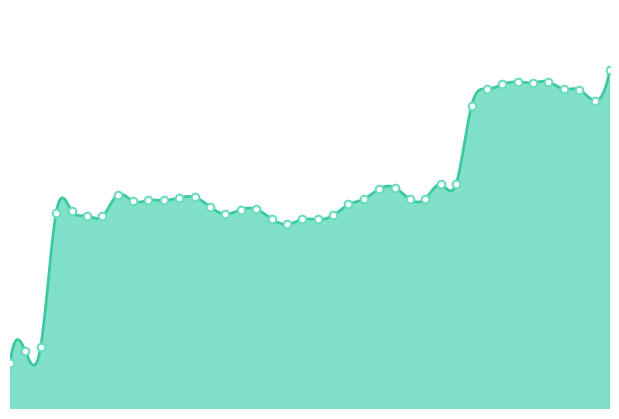

What is the change in value from 2021-04-05 19:06 to 2021-04-05 22:34?

+10.3